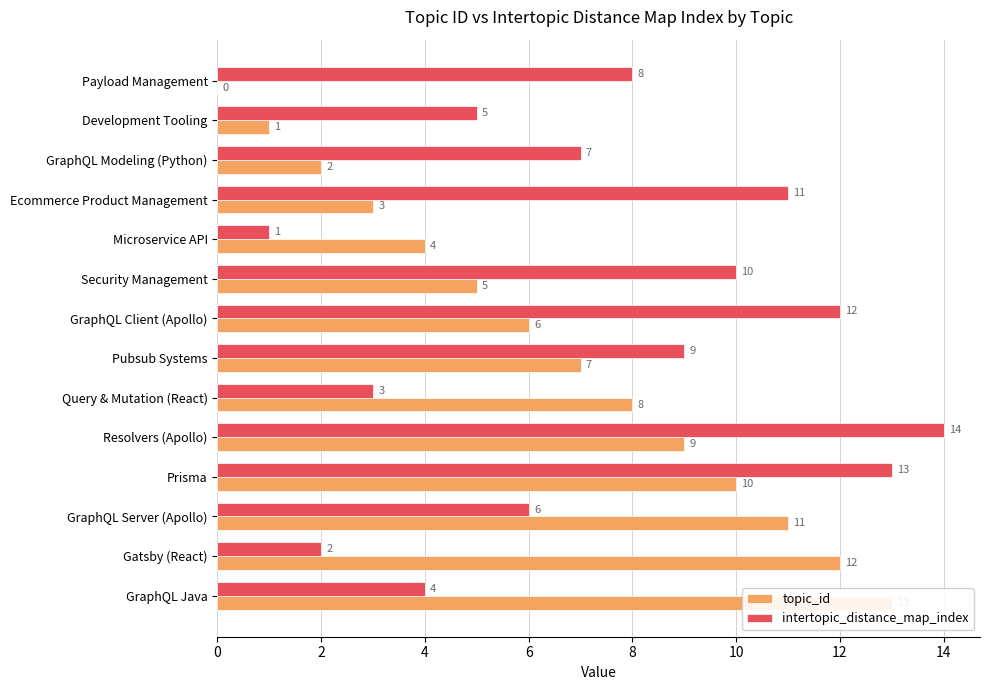

Which series changed the most between Query & Mutation (React) and GraphQL Server (Apollo)?

topic_id